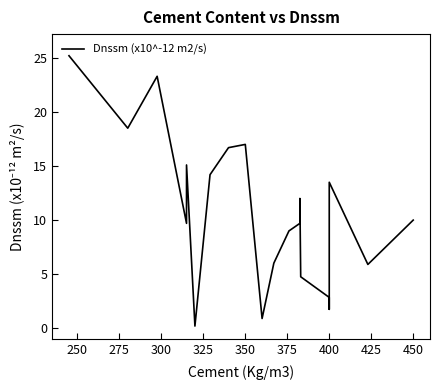

Count the number of values greater than 10.

9